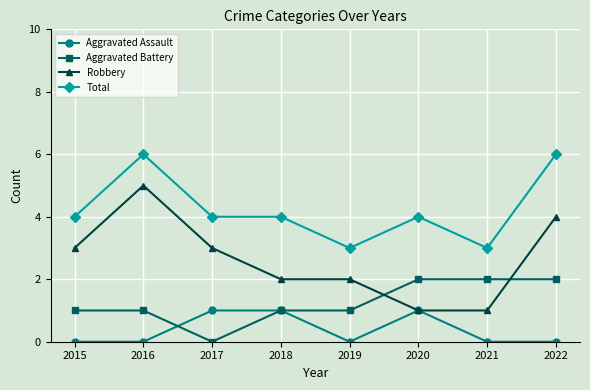

What is the greatest value displayed?

6